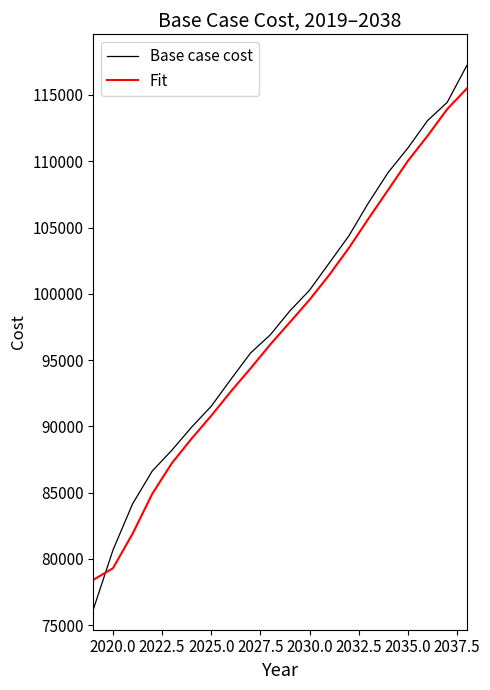

What is the average value of the Base case cost series?

98035.2